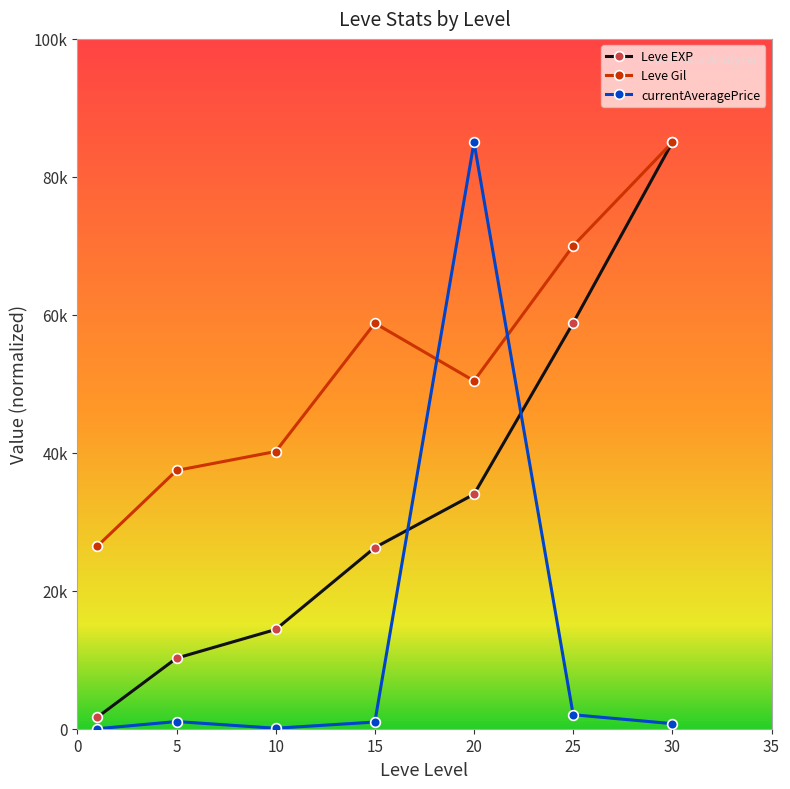

What is the difference between the maximum and minimum values in the Leve Gil series?

58550.3